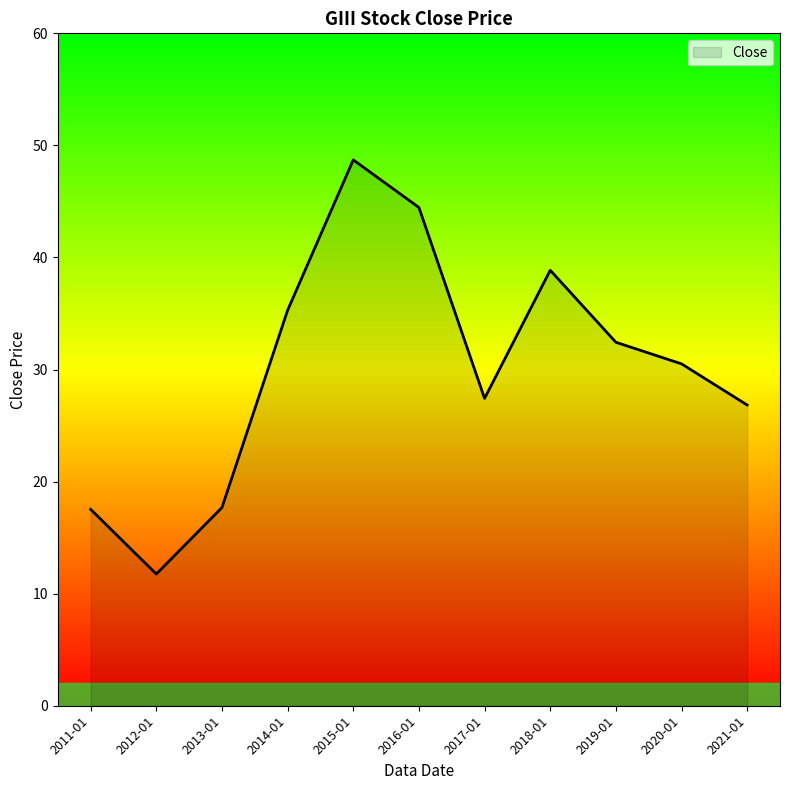

What is the average value?

30.1